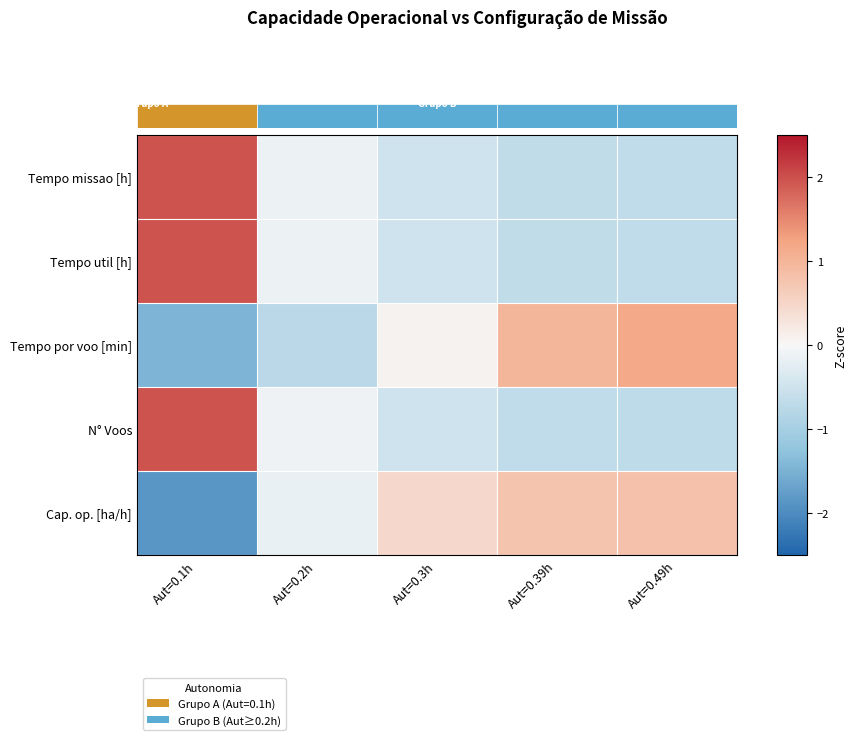

Reading left to right, list all the values displayed in this chart.

Tempo missao [h]: Aut=0.1h=2.0	Aut=0.2h=-0.1	Aut=0.3h=-0.5	Aut=0.39h=-0.7	Aut=0.49h=-0.7
Tempo util [h]: Aut=0.1h=2.0	Aut=0.2h=-0.1	Aut=0.3h=-0.5	Aut=0.39h=-0.7	Aut=0.49h=-0.7
Tempo por voo [min]: Aut=0.1h=-1.5	Aut=0.2h=-0.8	Aut=0.3h=0.1	Aut=0.39h=1.0	Aut=0.49h=1.2
N° Voos: Aut=0.1h=2.0	Aut=0.2h=-0.1	Aut=0.3h=-0.5	Aut=0.39h=-0.7	Aut=0.49h=-0.7
Cap. op. [ha/h]: Aut=0.1h=-1.9	Aut=0.2h=-0.2	Aut=0.3h=0.5	Aut=0.39h=0.8	Aut=0.49h=0.8